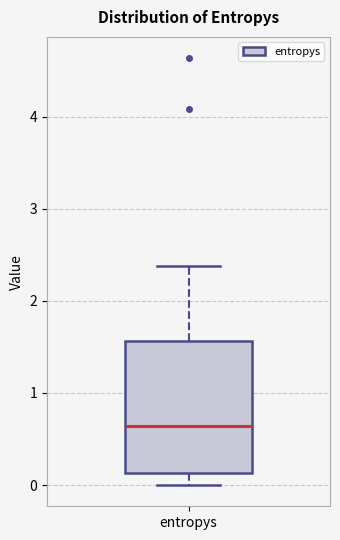

Read this box plot against the y-axis: the position of the median line, the range covered by the box, and the ends of both whiskers. The values are not printed on the chart, so give them approximately, as read against the axis.

median 0.6, box 0.1 to 1.6, whiskers 0.0 to 2.4